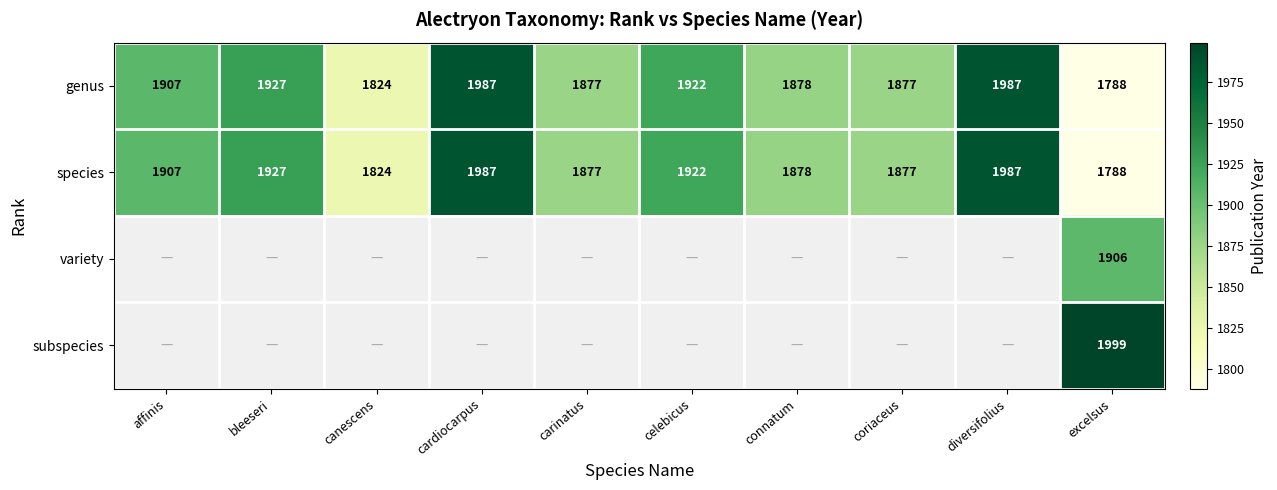

How many data points does each series have?

10